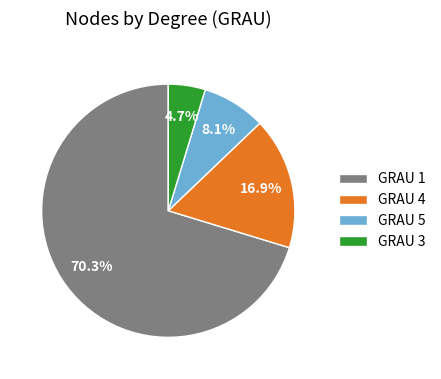

What is the largest slice in the pie chart?

GRAU 1